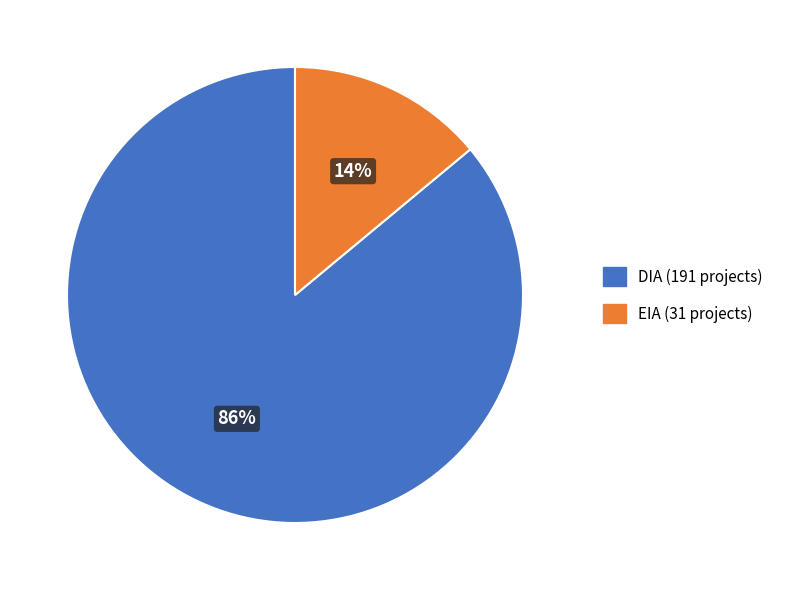

Which has a higher value, DIA or EIA?

DIA